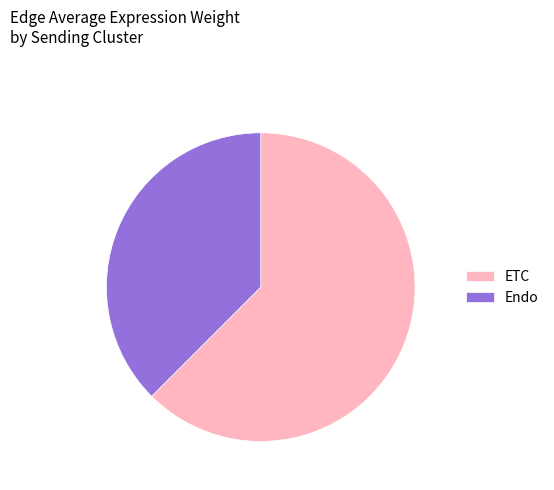

What is the largest slice in the pie chart?

ETC